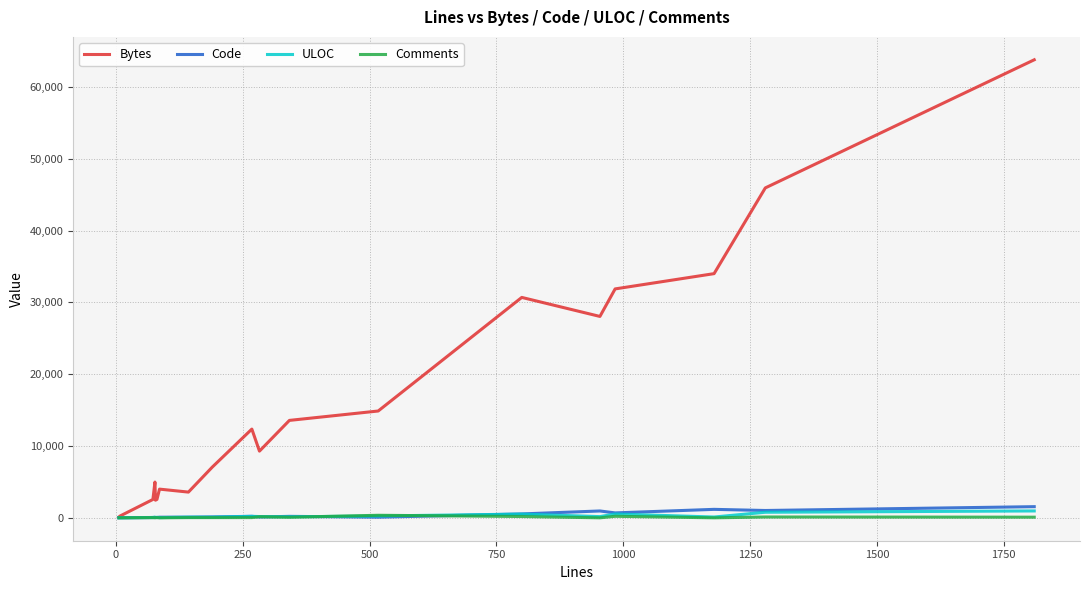

What is the maximum value for Bytes?

63805